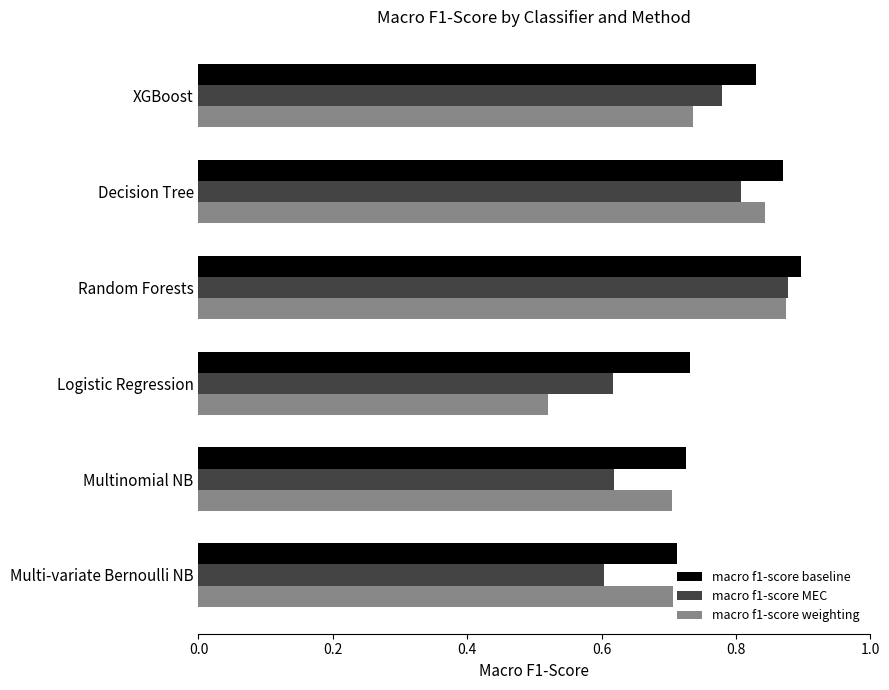

Which series has the largest range (max minus min)?

macro f1-score weighting